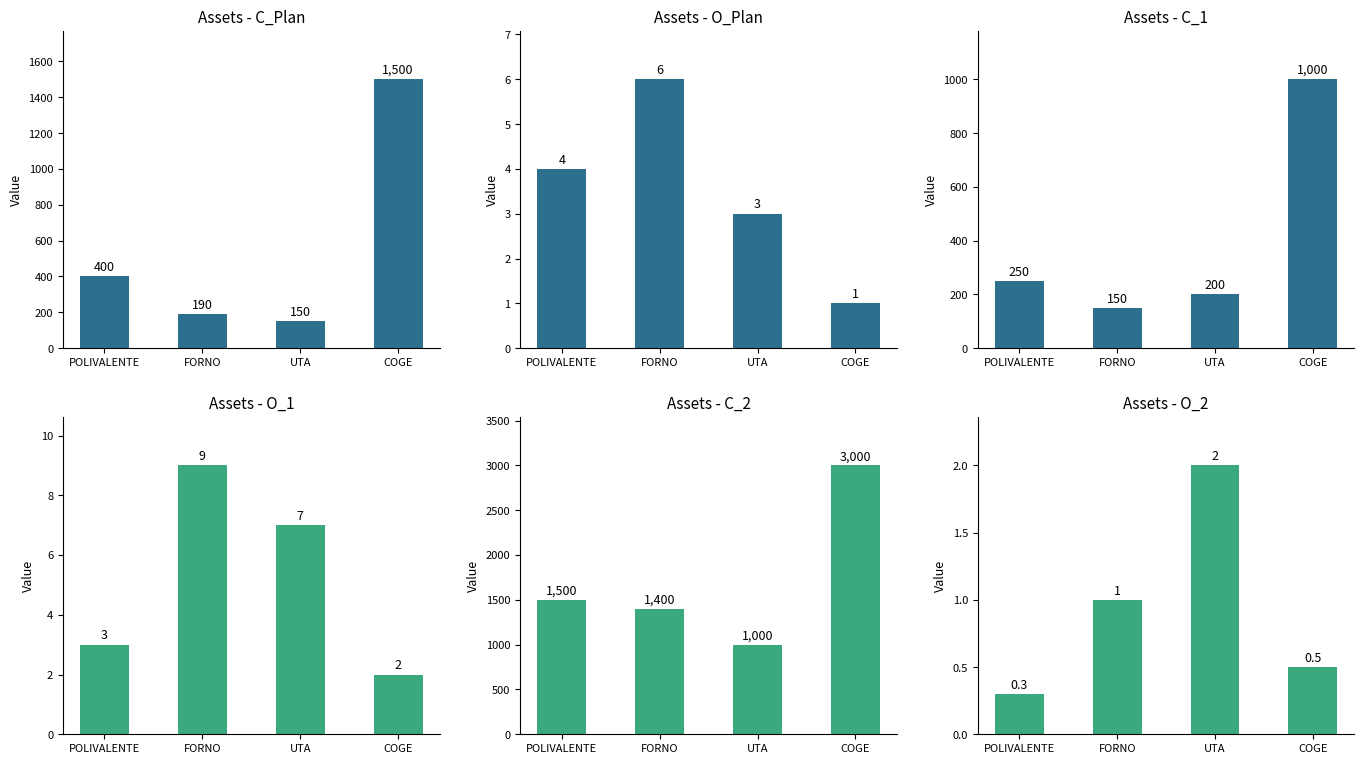

What are all the series names shown in the legend?

C_Plan, O_Plan, C_1, O_1, C_2, O_2